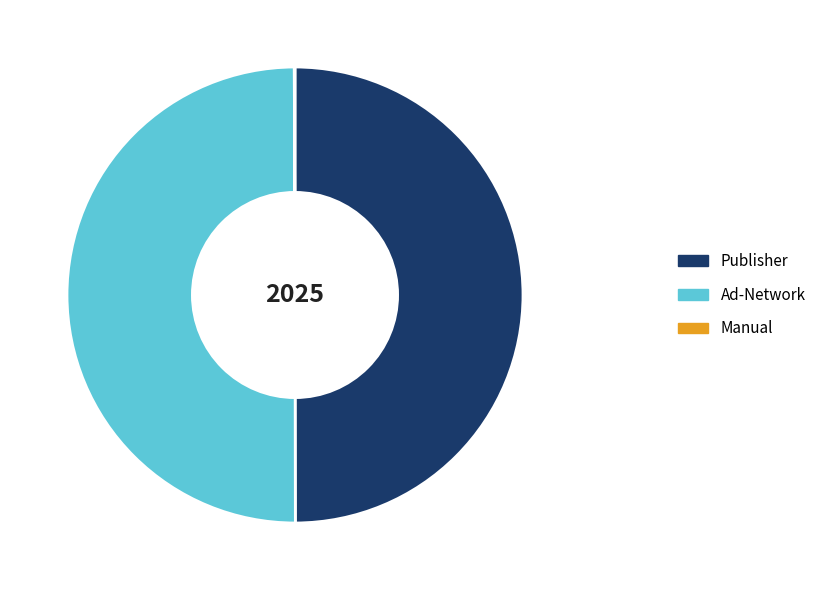

What is the ratio of the value at Ad-Network to the value at Publisher?

1.0